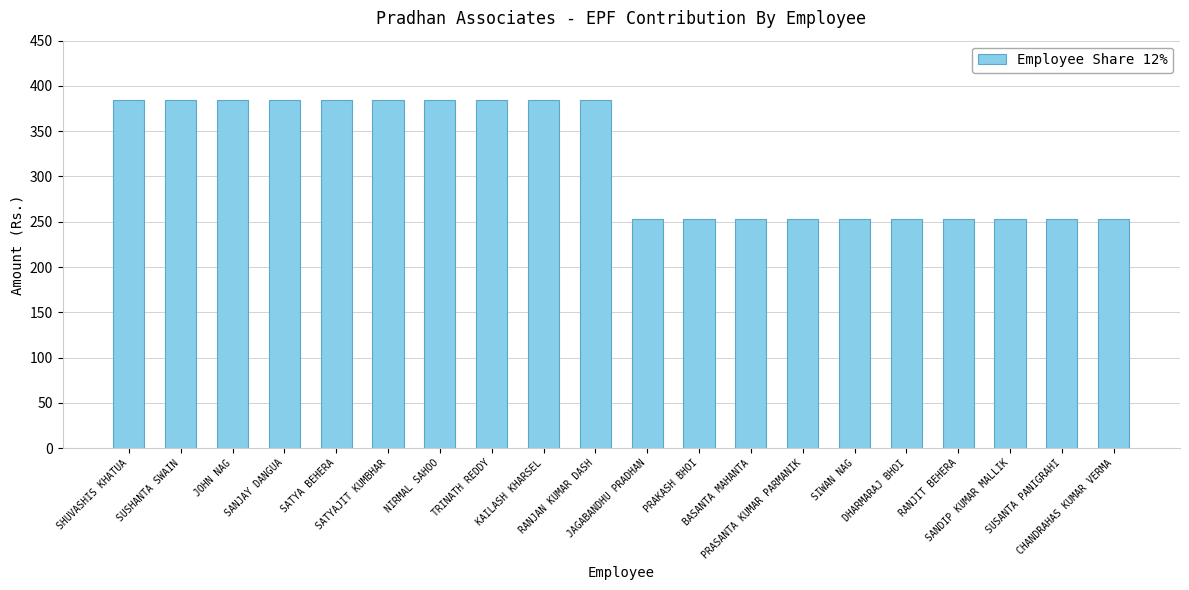

What position from the right is DHARMARAJ BHOI?

5